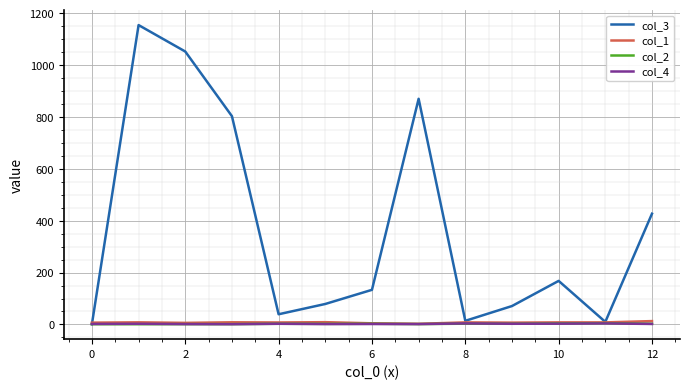

Which series has the largest total across all categories?

col_3